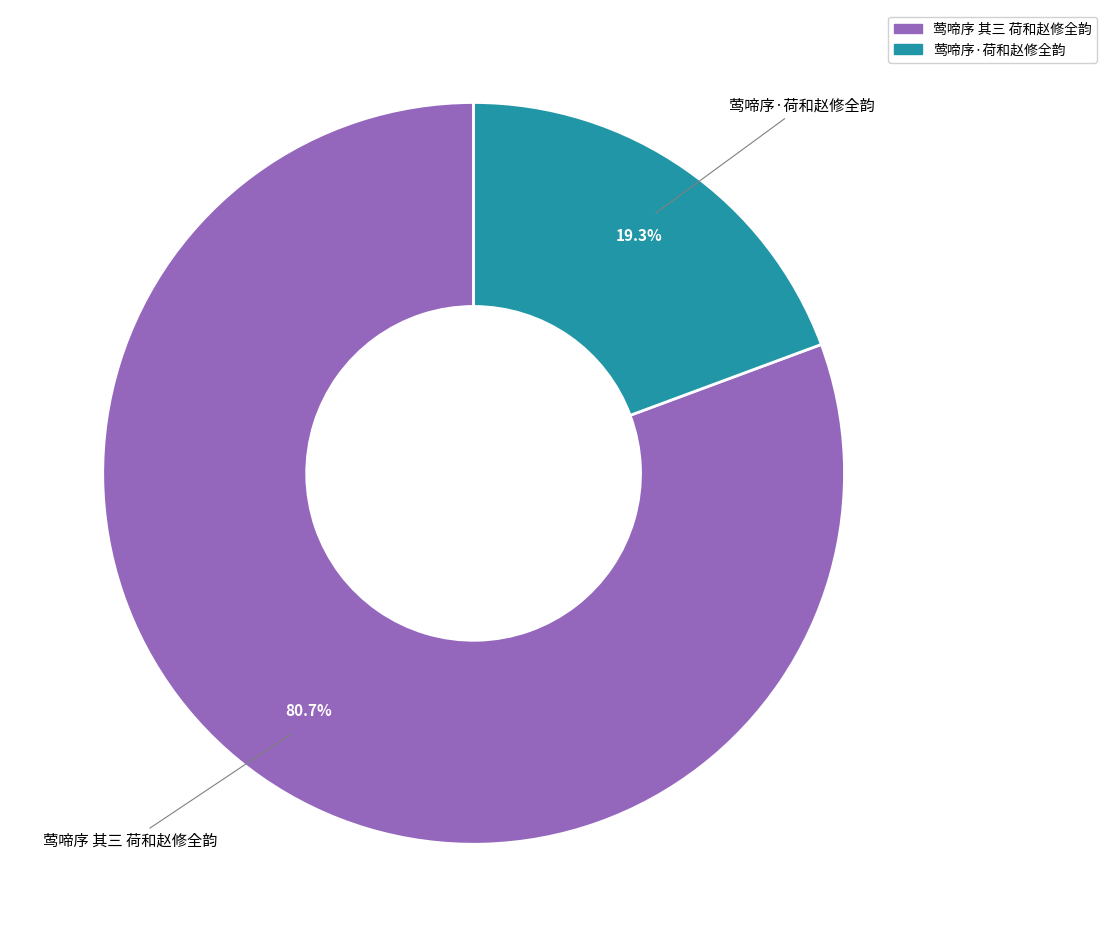

How many slices are in this pie chart?

2